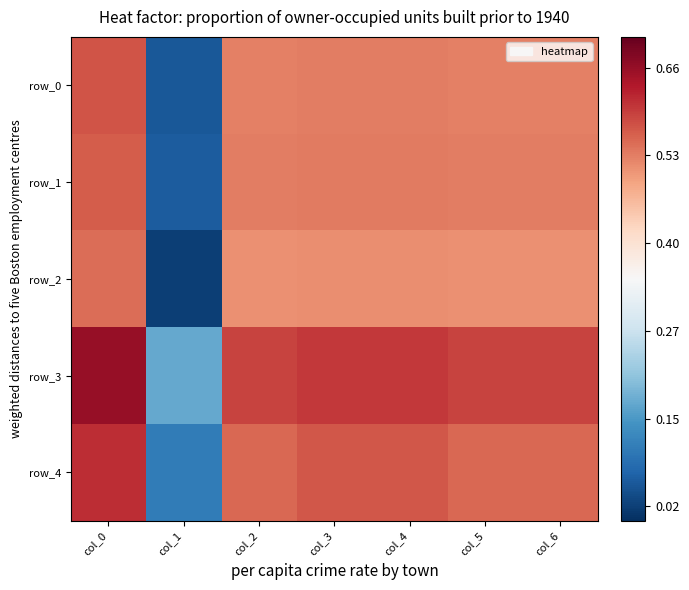

The row_4 series shows 0.2 at col_5. True or false?

False